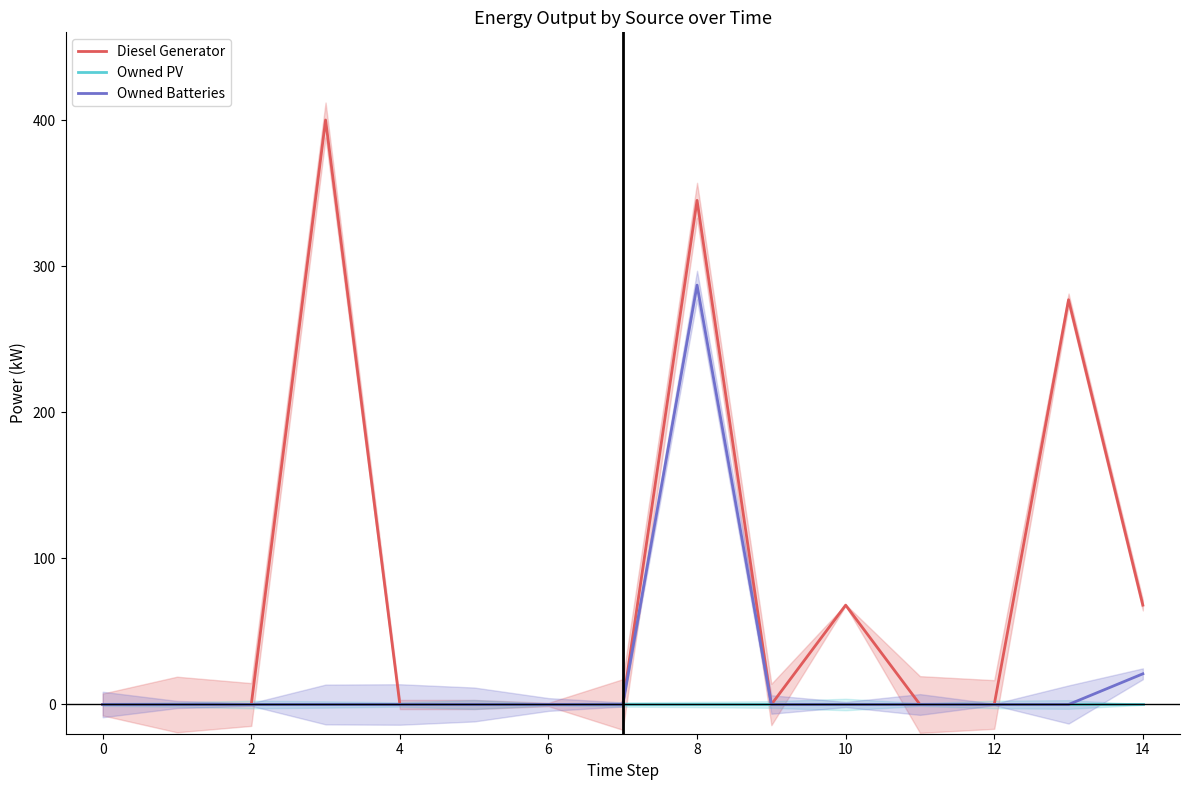

How many interior local peaks does the Diesel Generator series have?

4